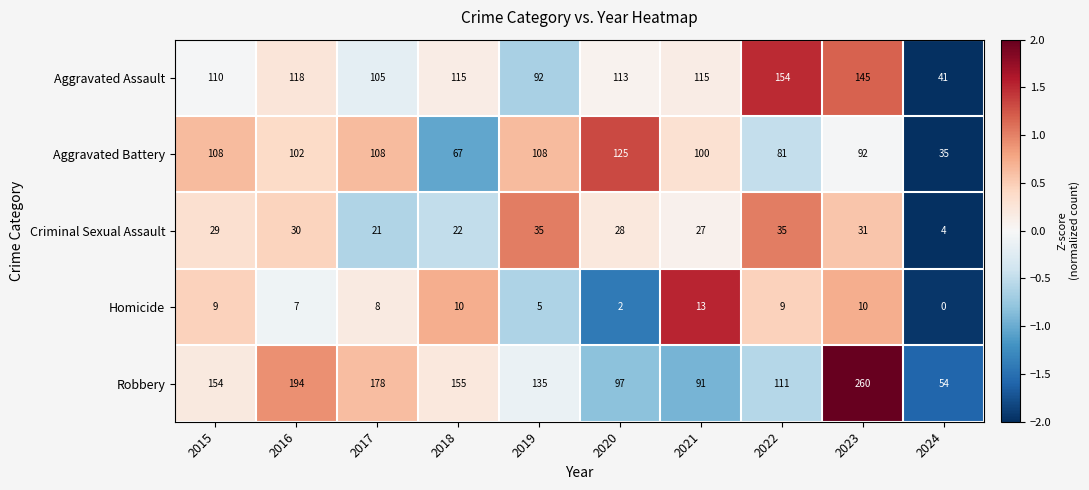

Rank the series by their maximum value, from highest to lowest.

Robbery, Aggravated Assault, Aggravated Battery, Criminal Sexual Assault, Homicide